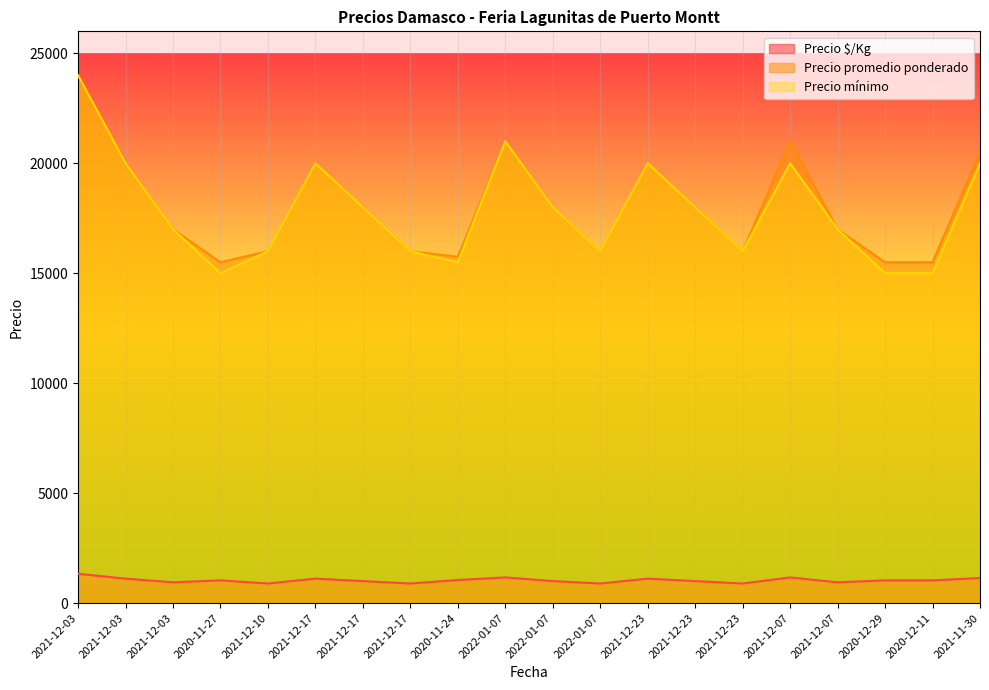

How many lines are shown in the chart?

3